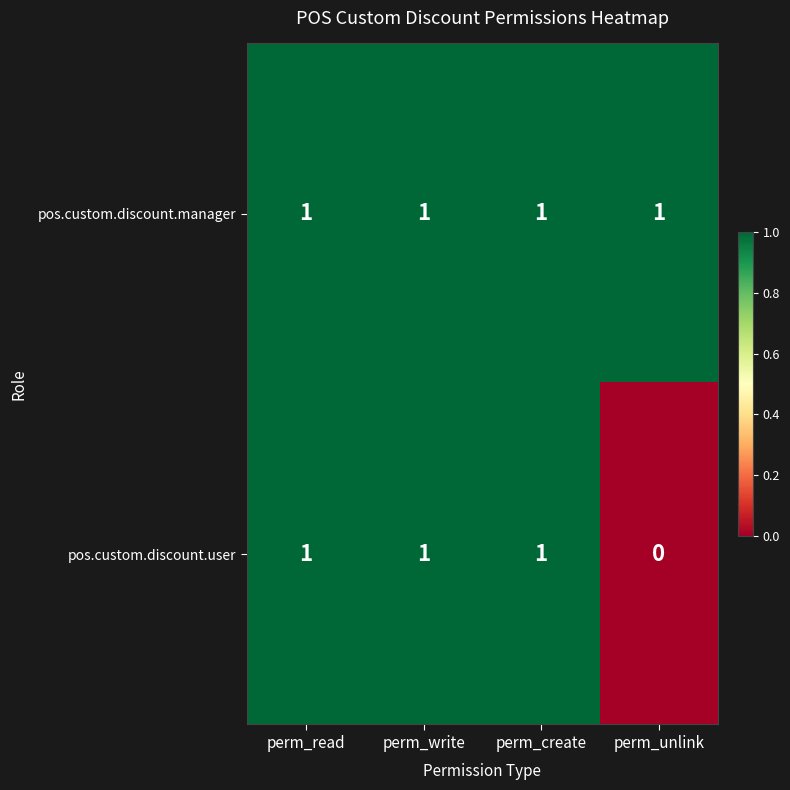

Which series has the largest total across all categories?

pos.custom.discount.manager